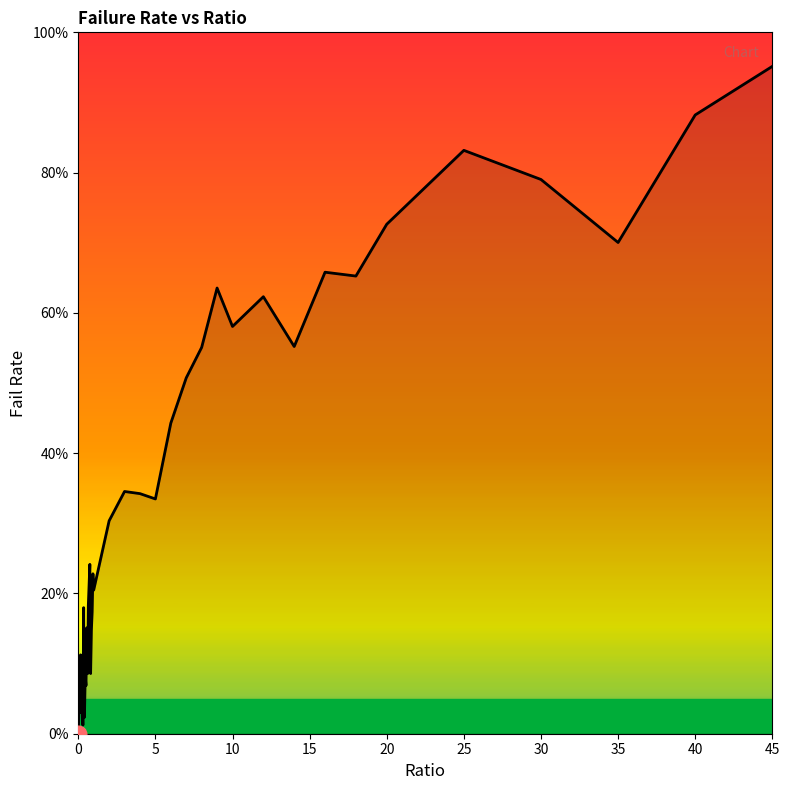

What is the difference between the maximum and minimum values?

95.1